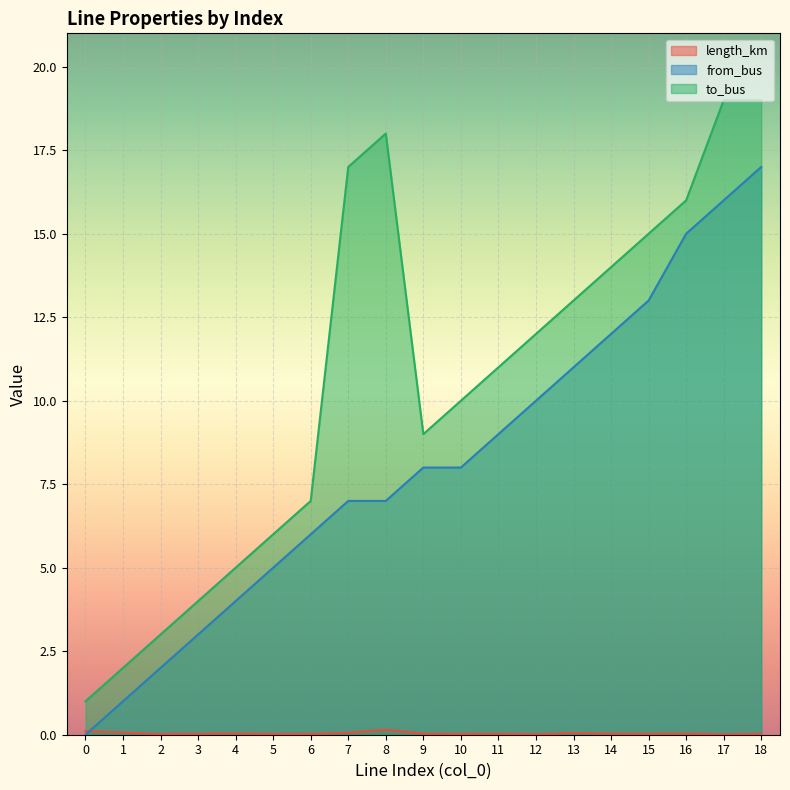

What are all the series names shown in the legend?

length_km, from_bus, to_bus